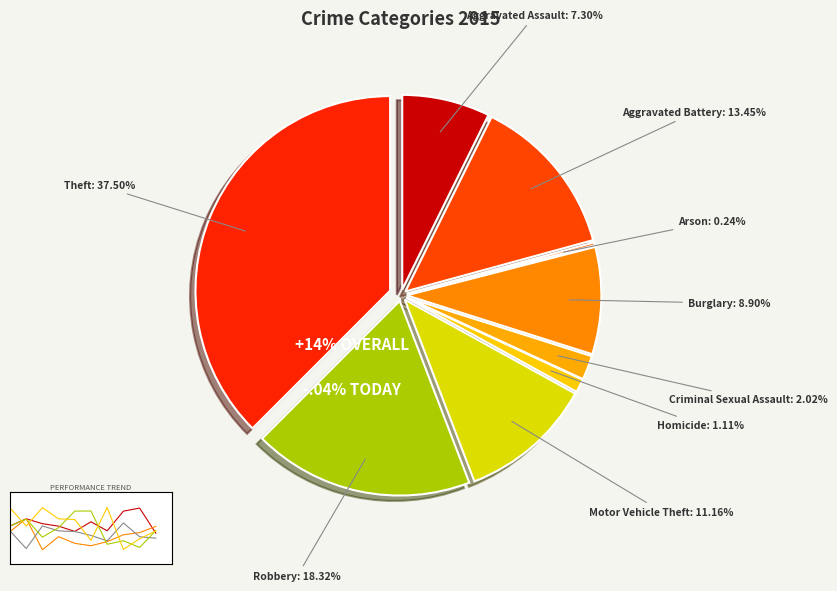

What is the total percentage of Homicide and Robbery?

19.4%